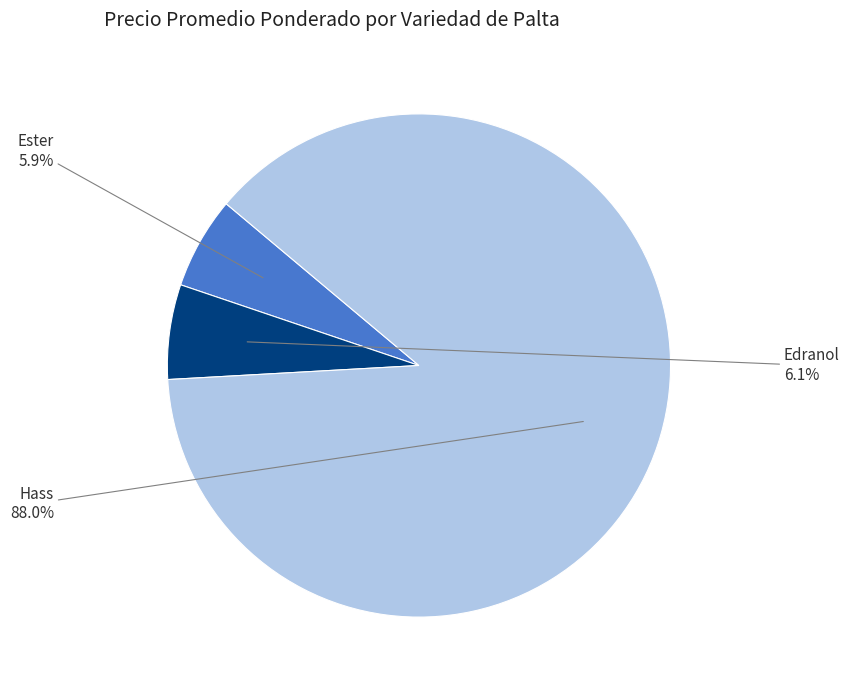

How many slices are in this pie chart?

3